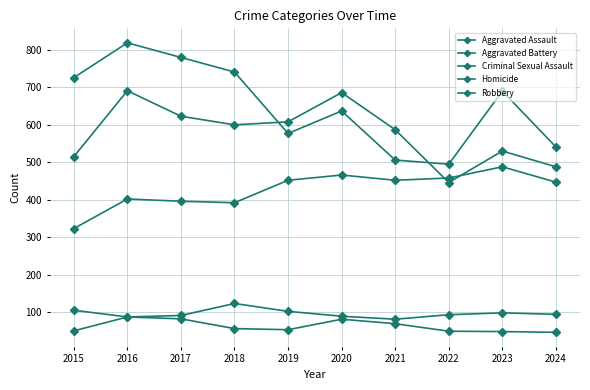

The Homicide series shows 44 at 2020. True or false?

False